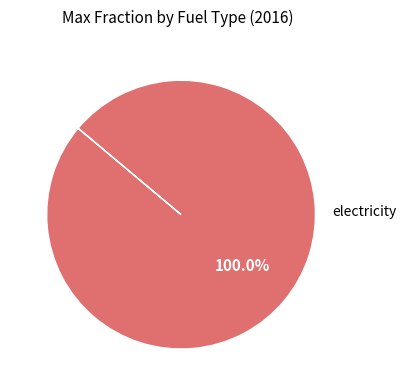

Does any single category account for the majority?

Yes